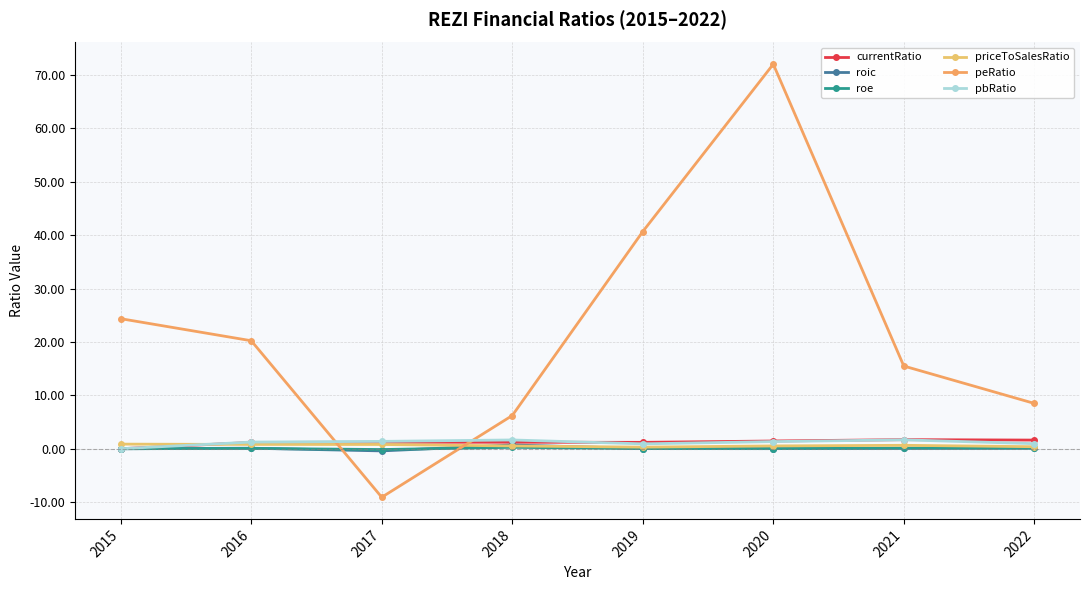

Count the currentRatio values in the range 1 to 2.

7